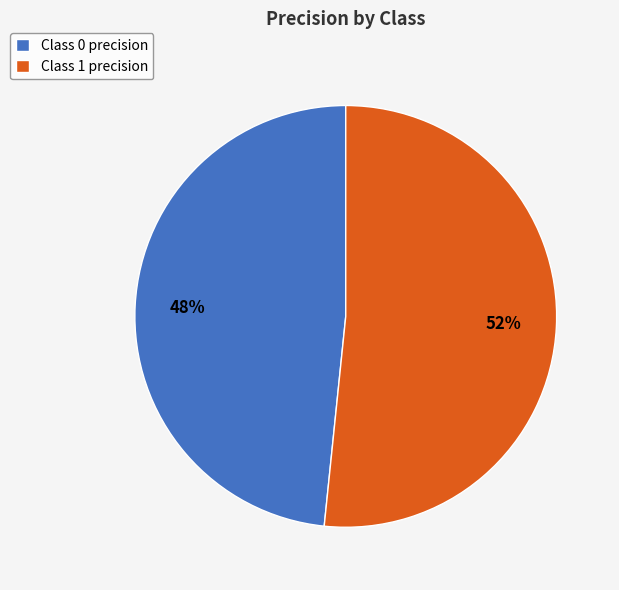

To the nearest percent, what is the average slice percentage?

50%